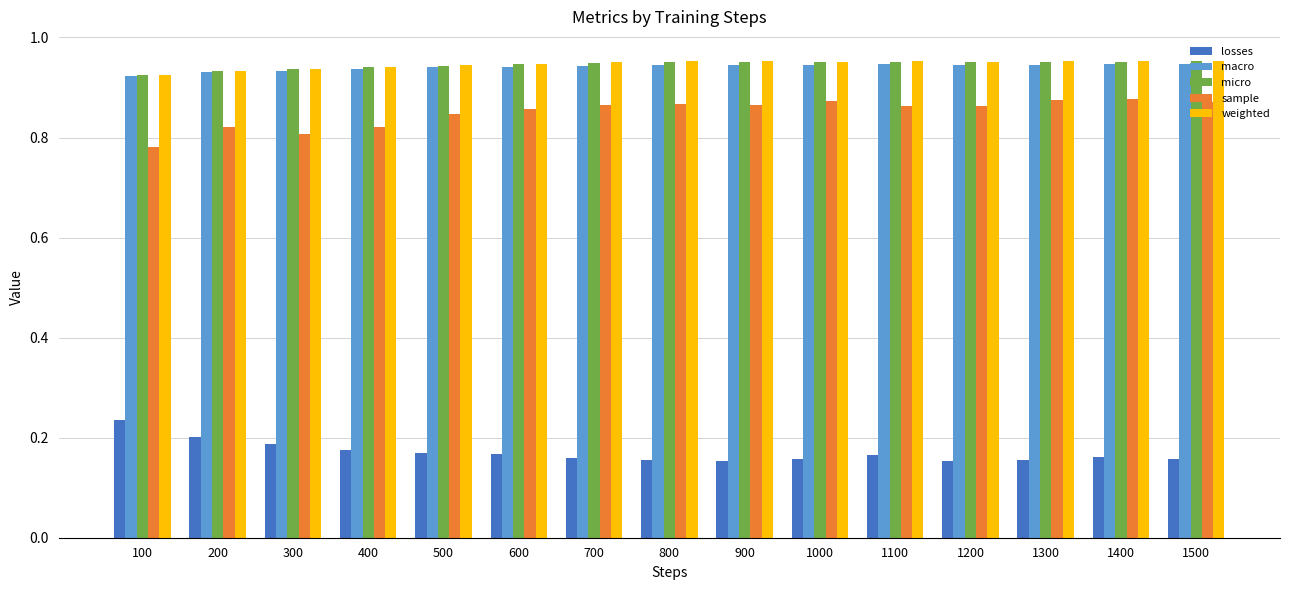

Is the value of sample at 100 greater than the value of macro at 1100?

No